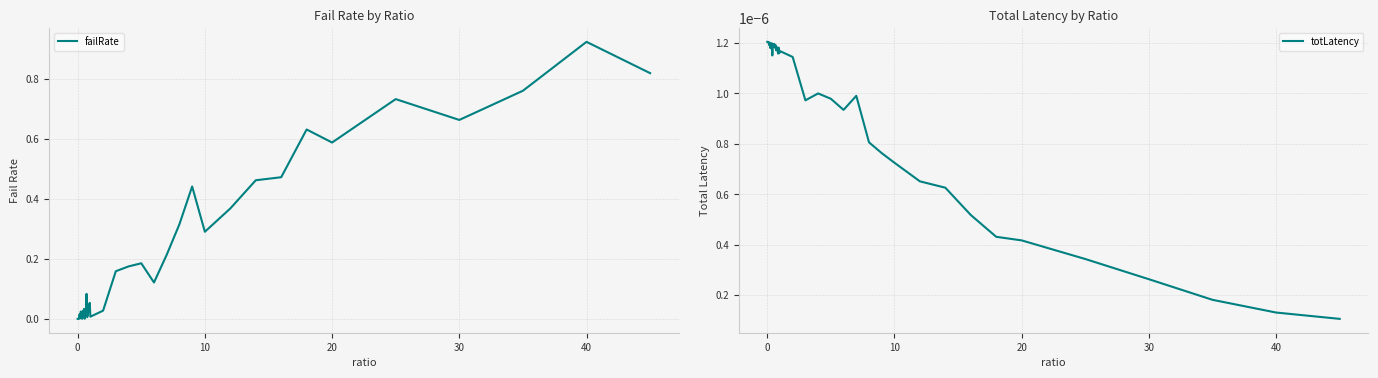

How many positive values does the failRate series have?

38